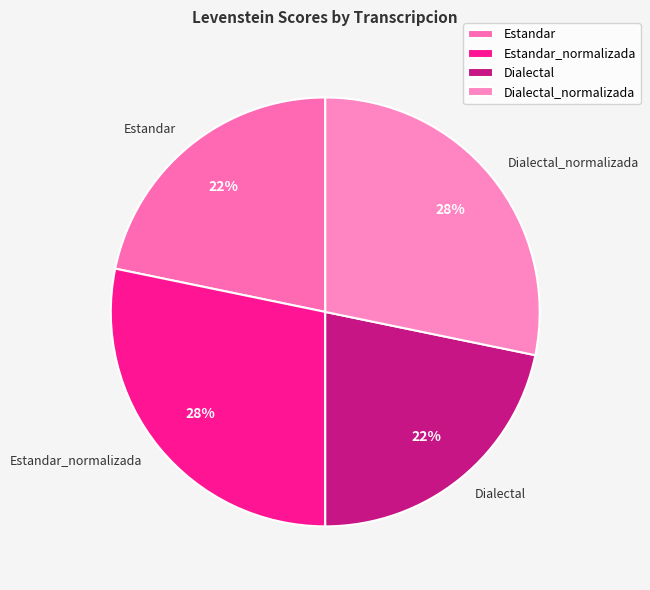

True or false: Estandar accounts for 22% of the total.

True